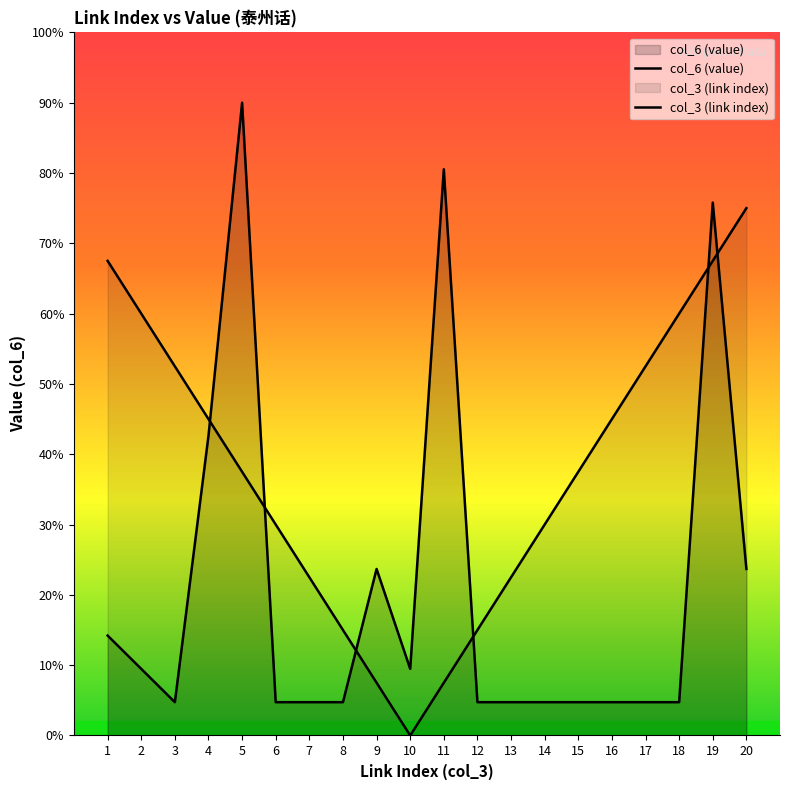

Is it true that the value at 2 is 0.7?

False